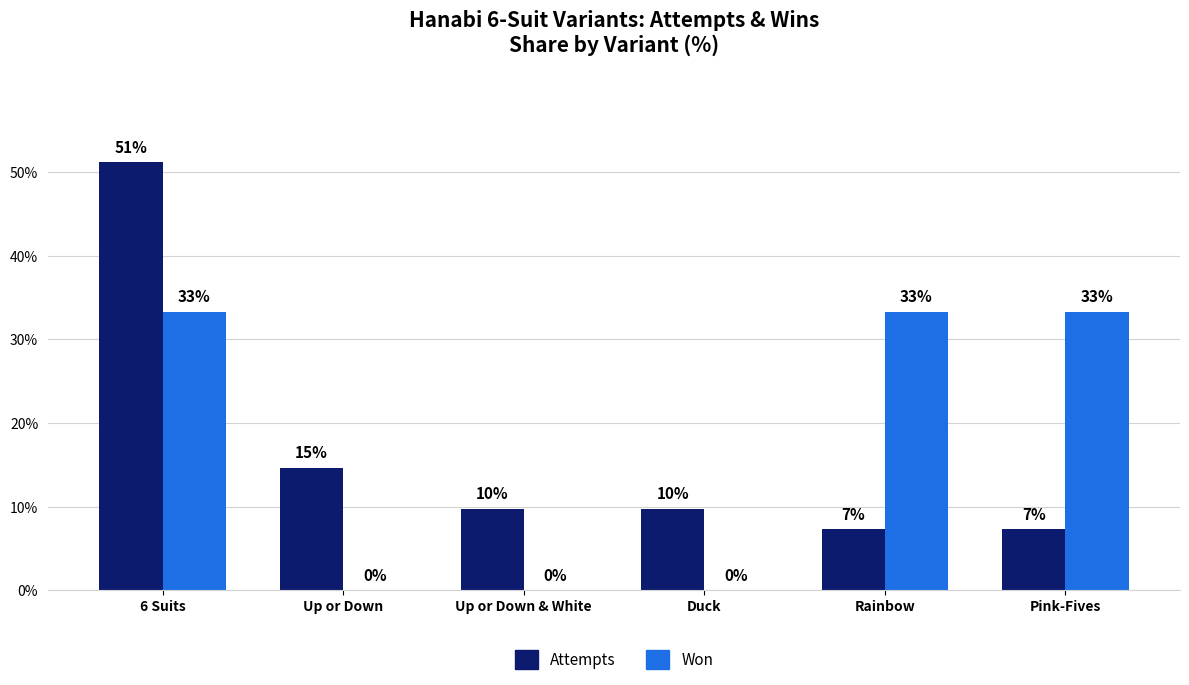

Which series has the widest spread of values?

Attempts